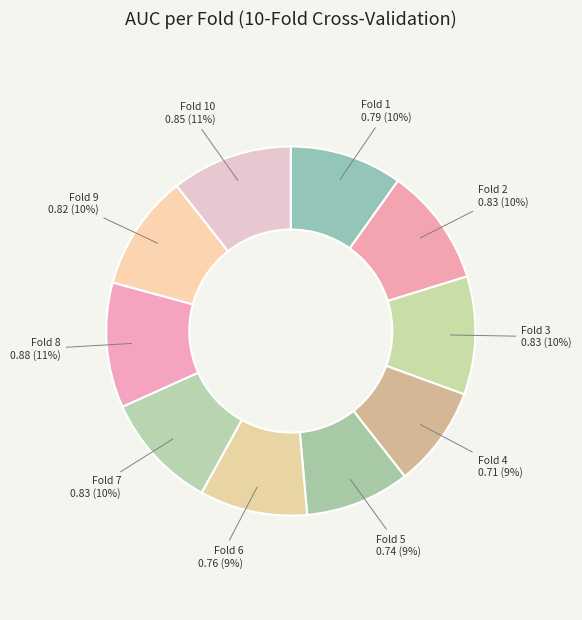

Is it true that Fold 4 is 9% of the pie?

True